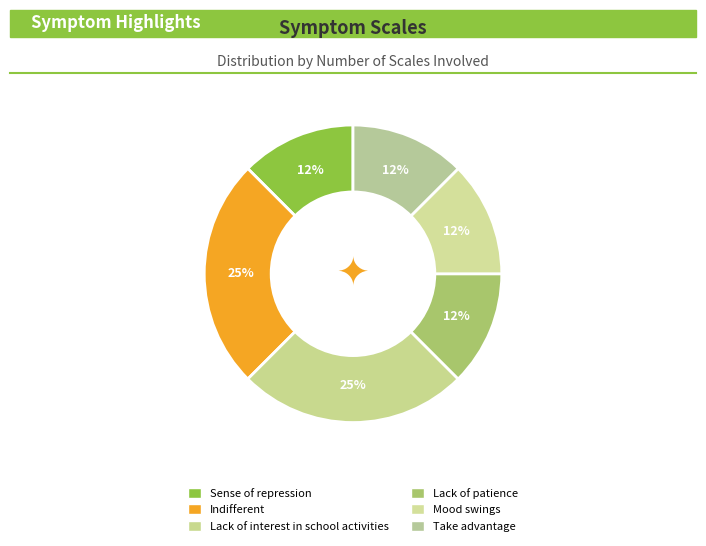

What is the change in value from Sense of repression to Lack of interest in school activities?

+1